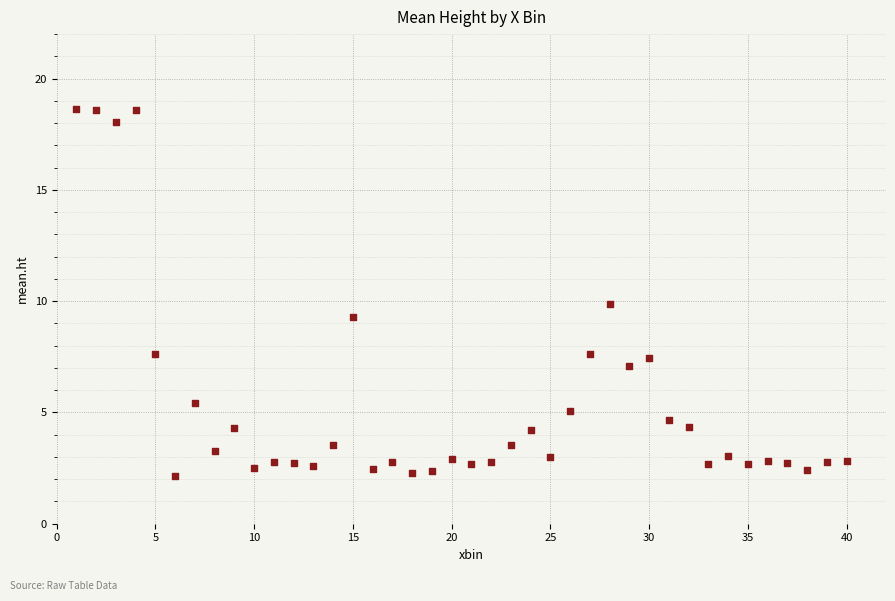

What is the range of X values (max minus min)?

39.0